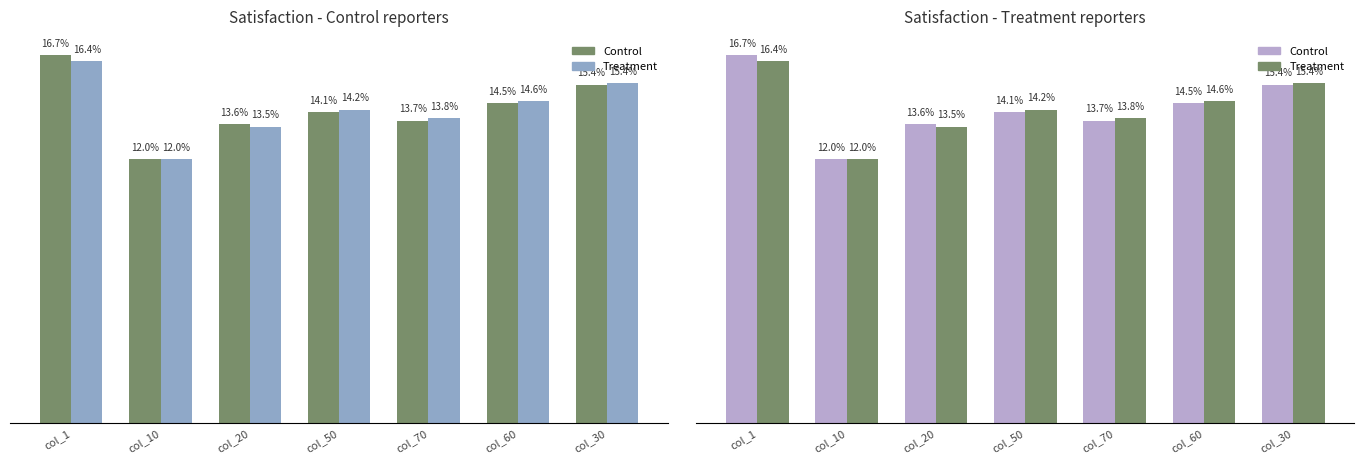

The Control series shows 13.6 at col_20. True or false?

True